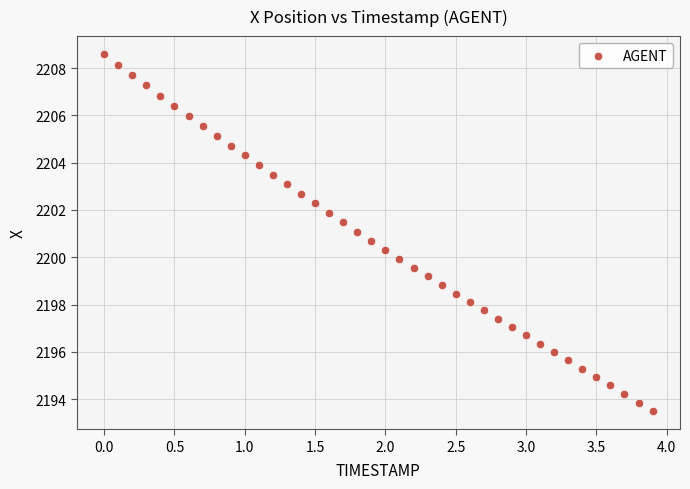

What is the range of X values (max minus min)?

3.9